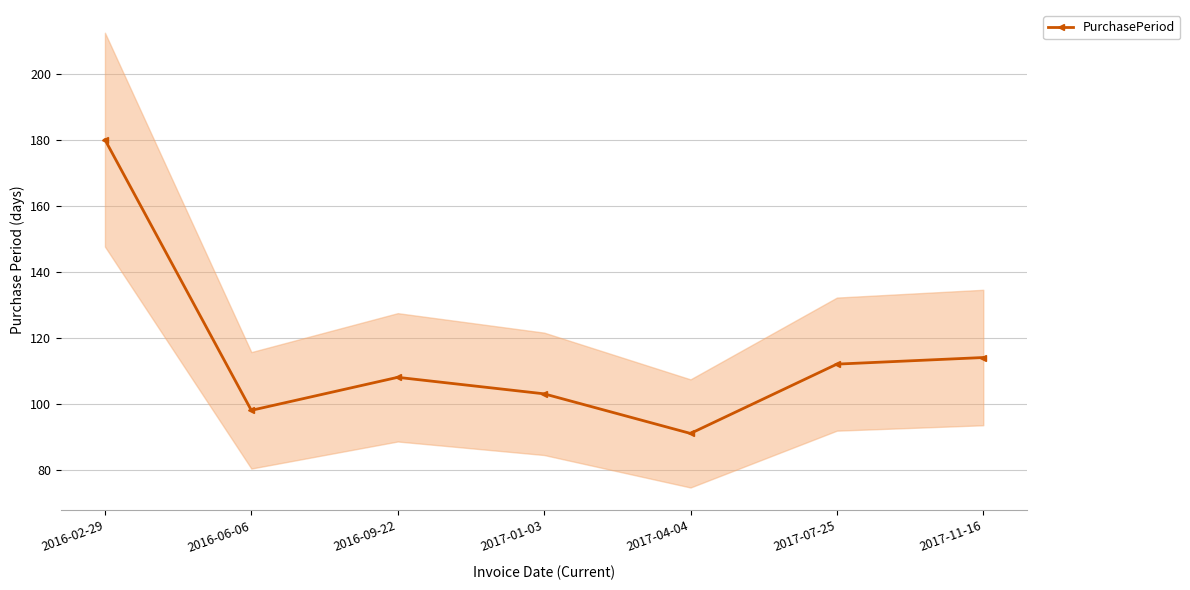

List the labels in order of value, smallest first.

2017-04-04, 2016-06-06, 2017-01-03, 2016-09-22, 2017-07-25, 2017-11-16, 2016-02-29